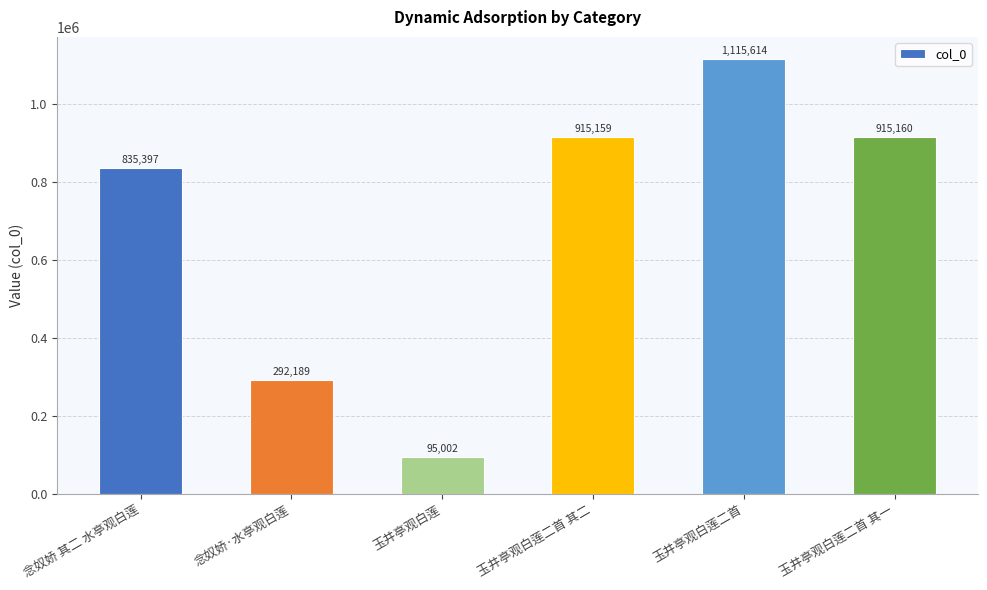

How many data points are less than 915159?

3